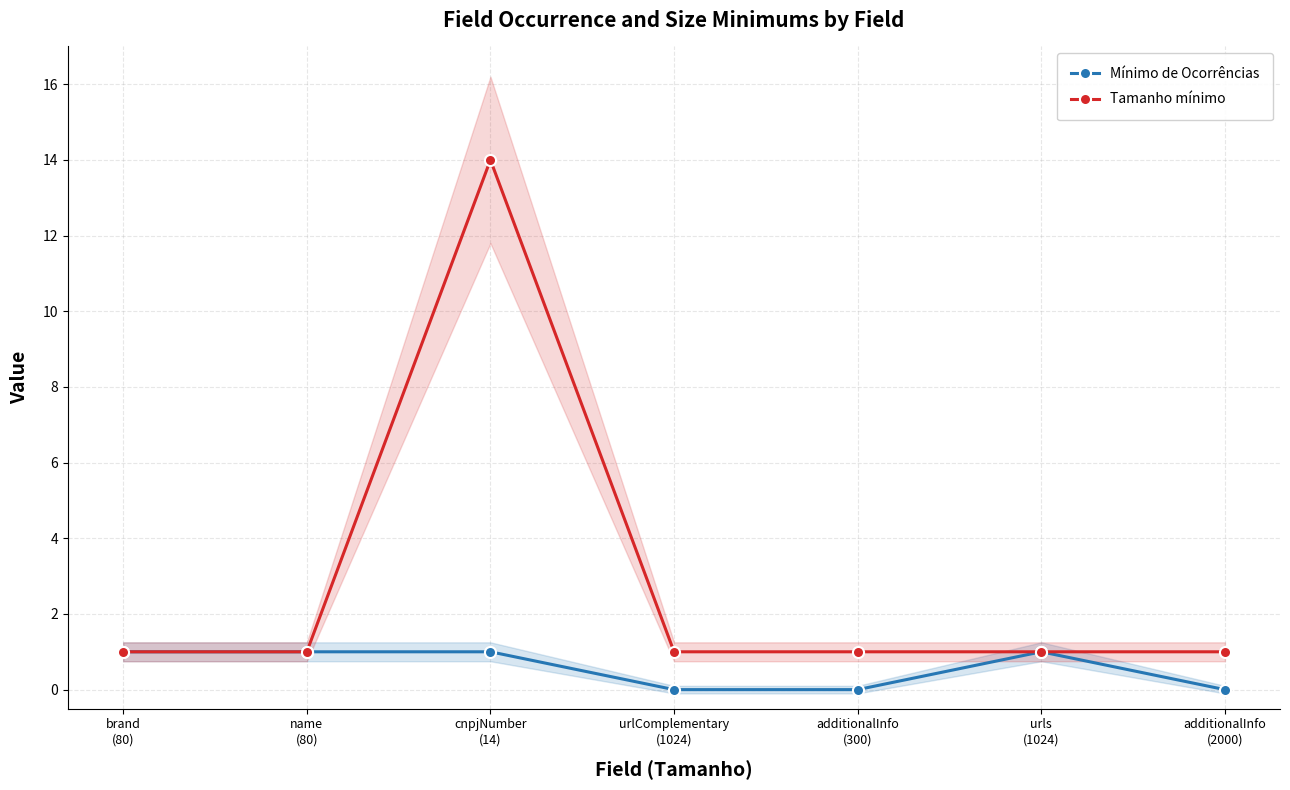

Which label corresponds to the smallest value in the chart?

urlComplementary
(1024)